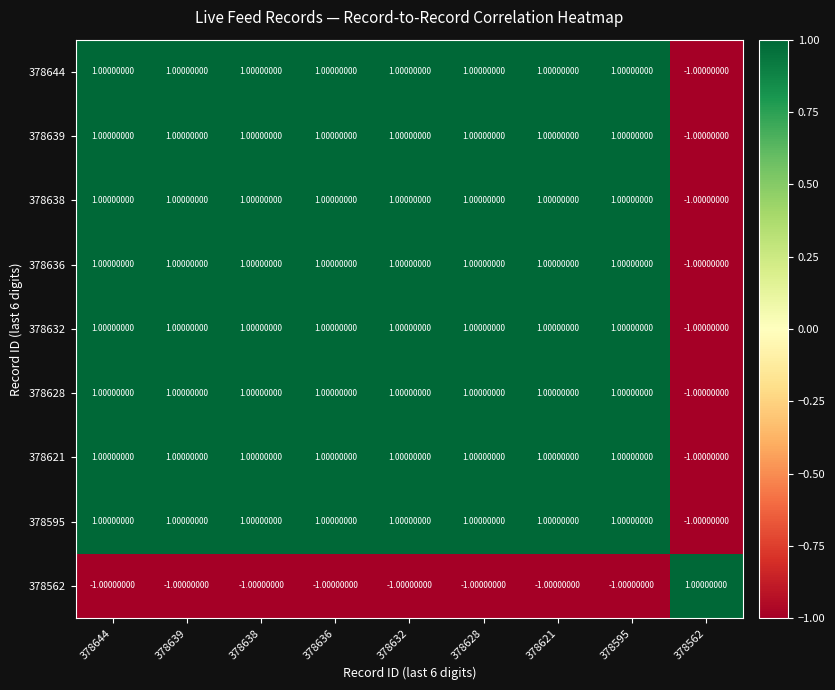

What is the sum of all 378638 values?

7